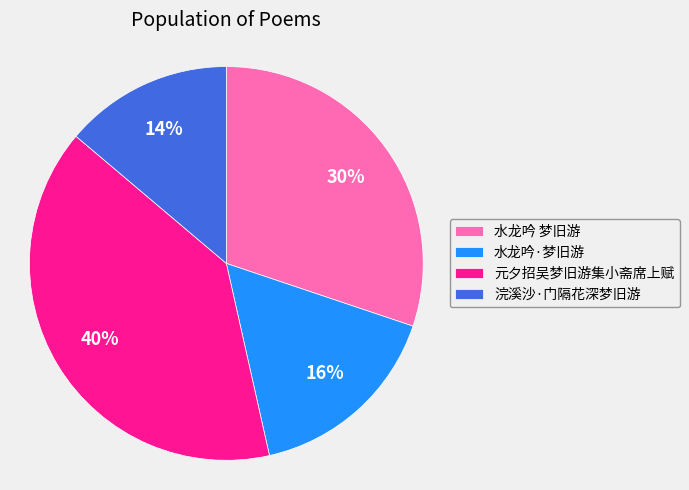

Which slice is the largest?

元夕招吴梦旧游集小斋席上赋